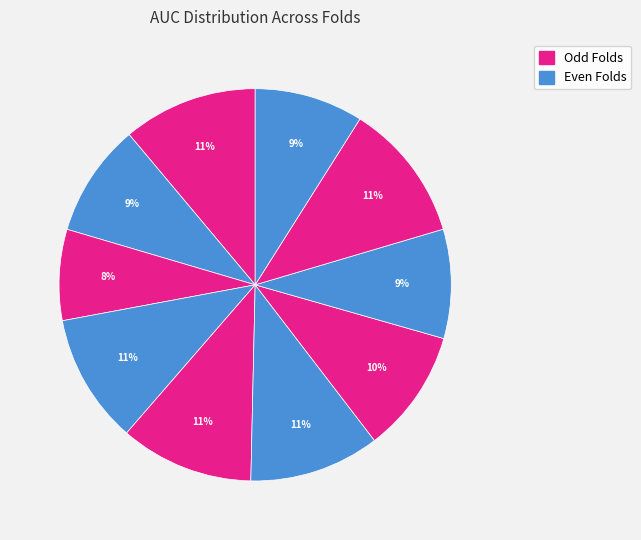

How many segments does this pie chart have?

10